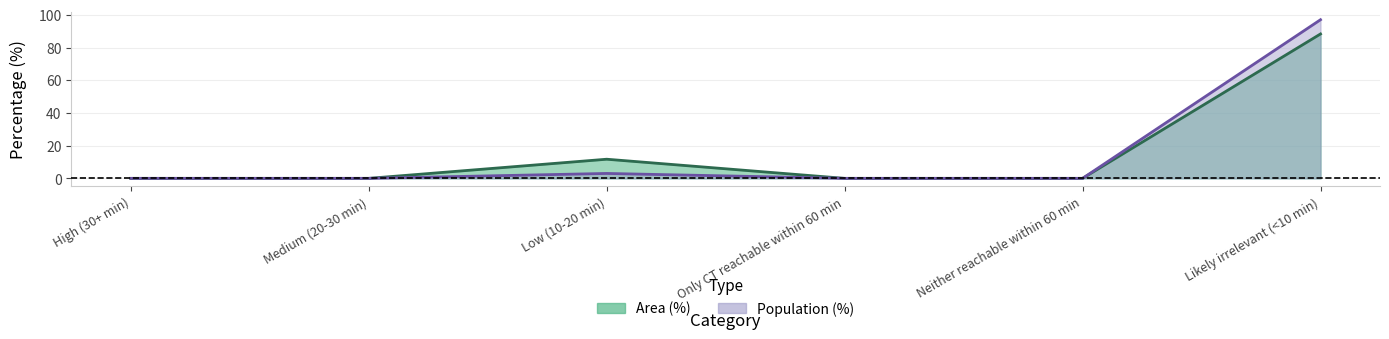

What is the label of the 3rd point from the right?

Only CT reachable within 60 min